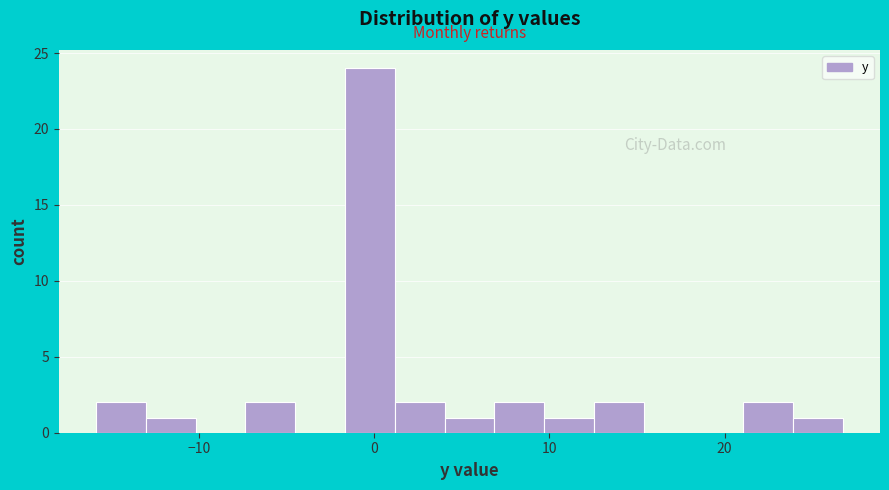

Around what value on the x-axis is the tallest bar? Give the approximate position of its centre, as read against the axis.

0